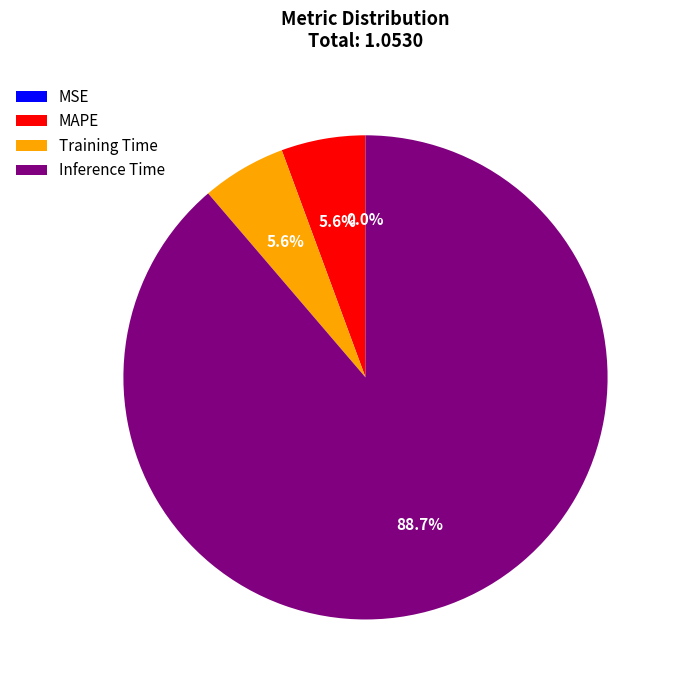

Which has a higher value, MAPE or Inference Time?

Inference Time